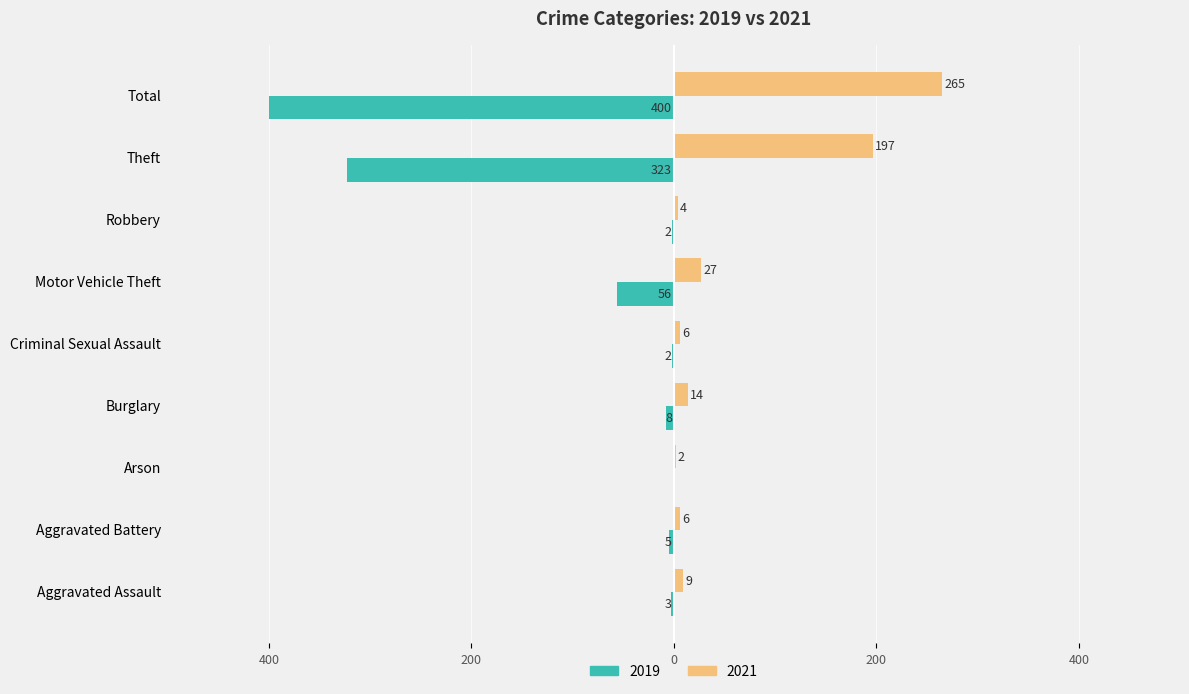

What is the sum of all 2021 values?

530